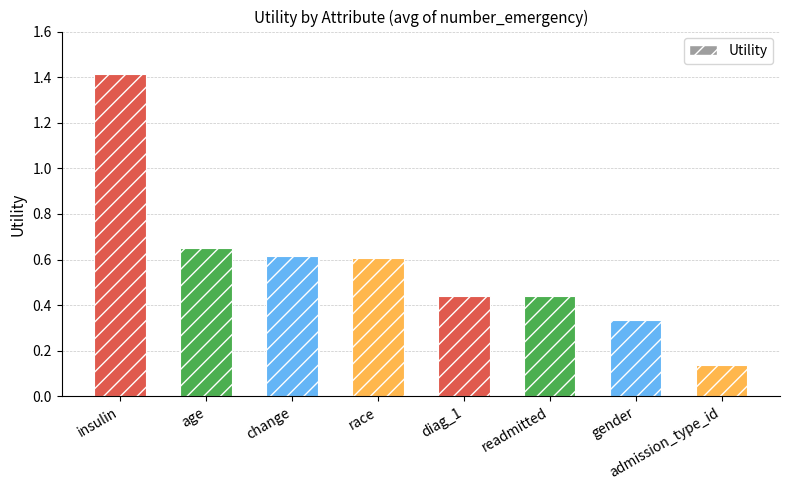

Where is the data nearest to the value 0?

admission_type_id